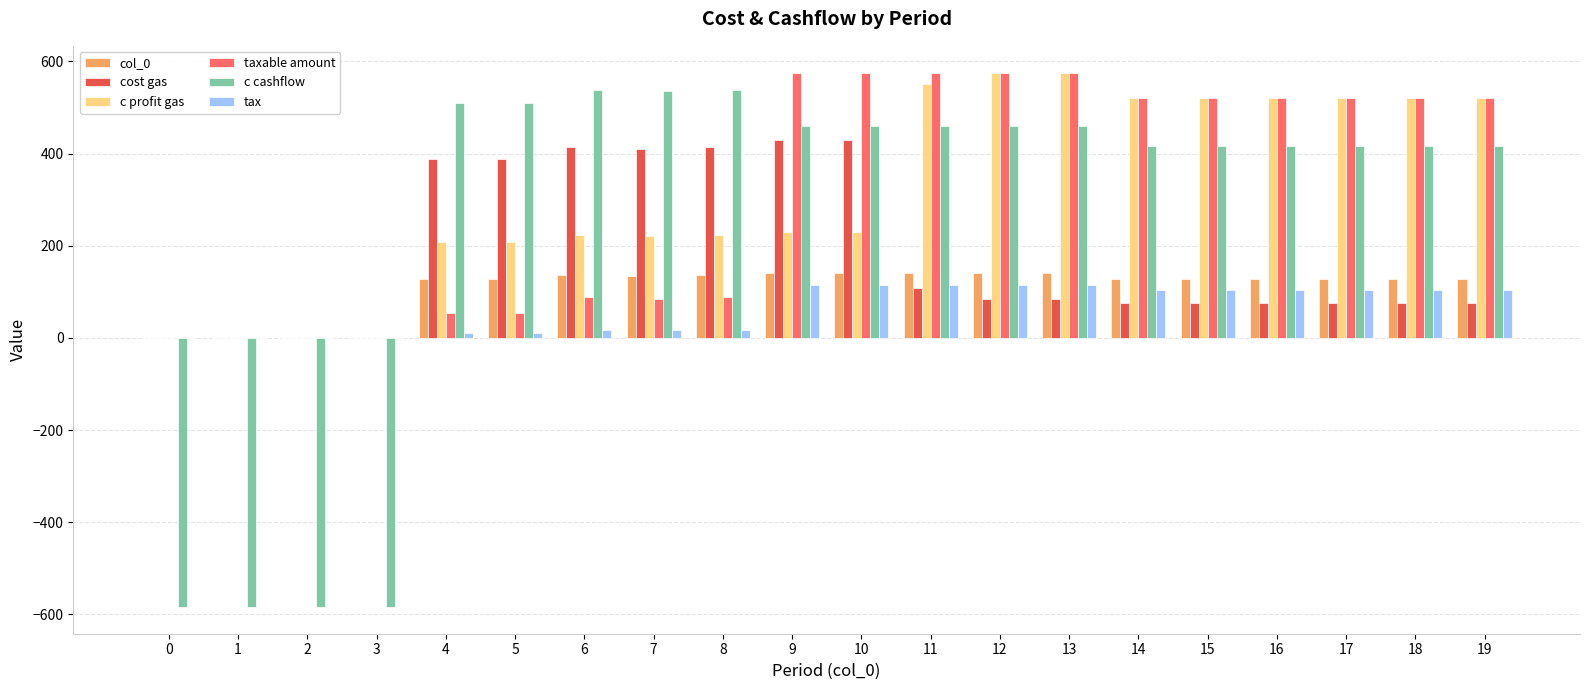

The value of cost gas at 17 is 76. True or false?

True